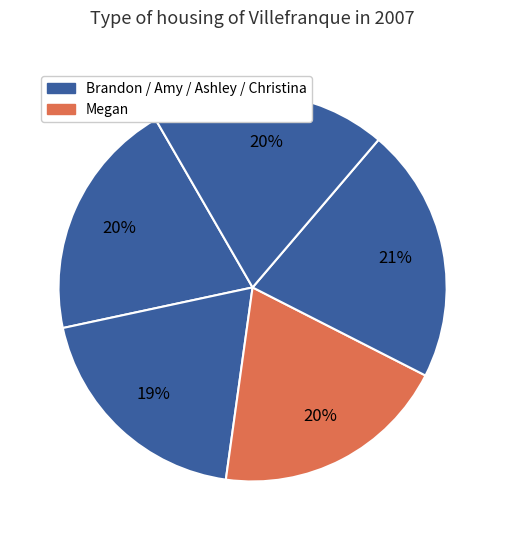

Is there any slice that represents more than half of the pie?

No